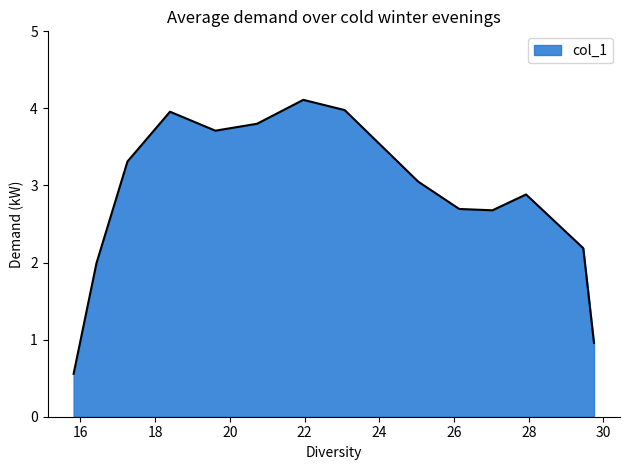

What is the minimum value shown in the chart?

0.6